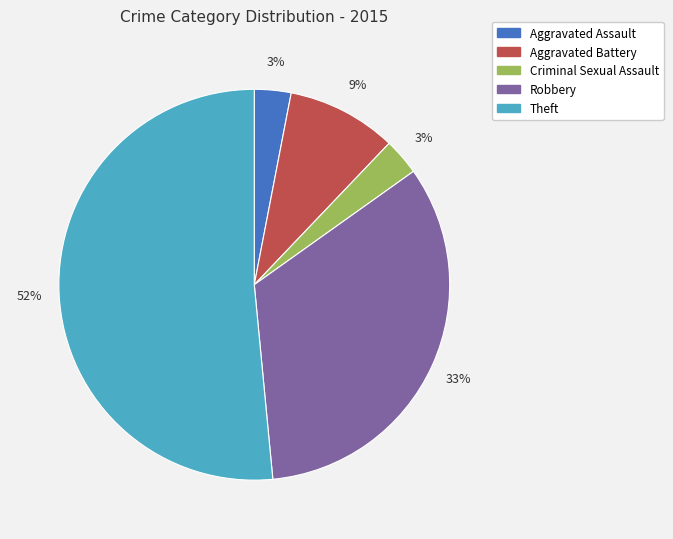

Between Aggravated Battery and Robbery, which is larger?

Robbery